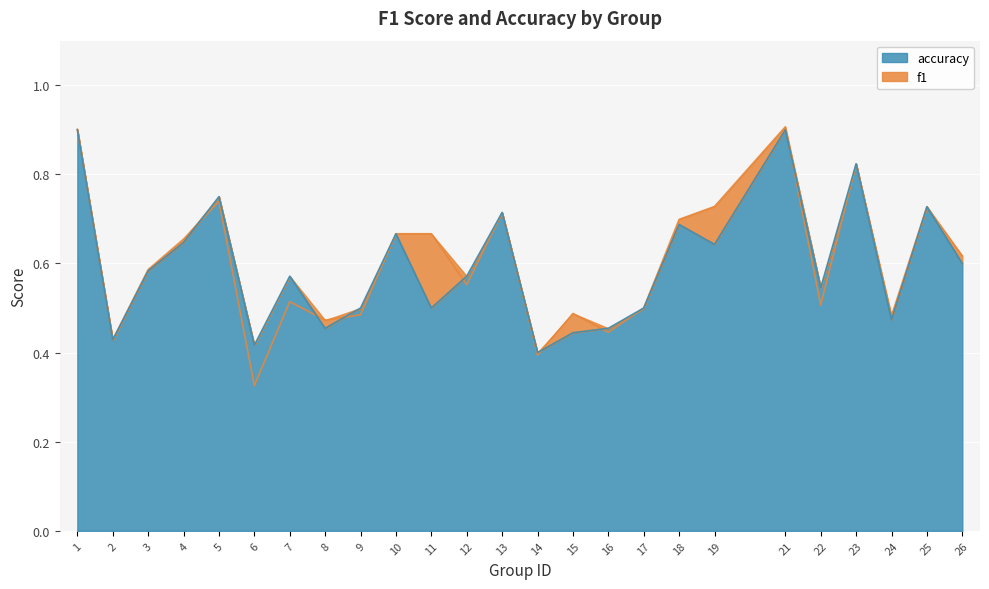

Rank the series by their maximum value, from highest to lowest.

f1, accuracy